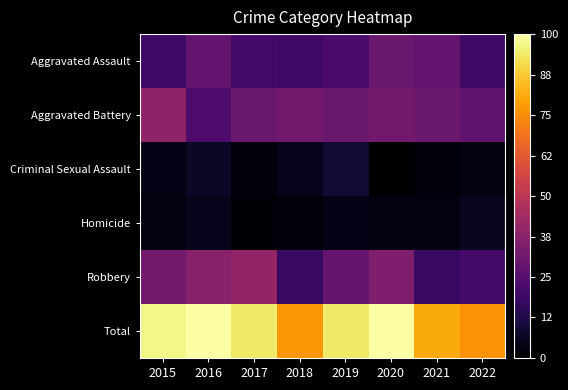

How many data points does each series have?

8